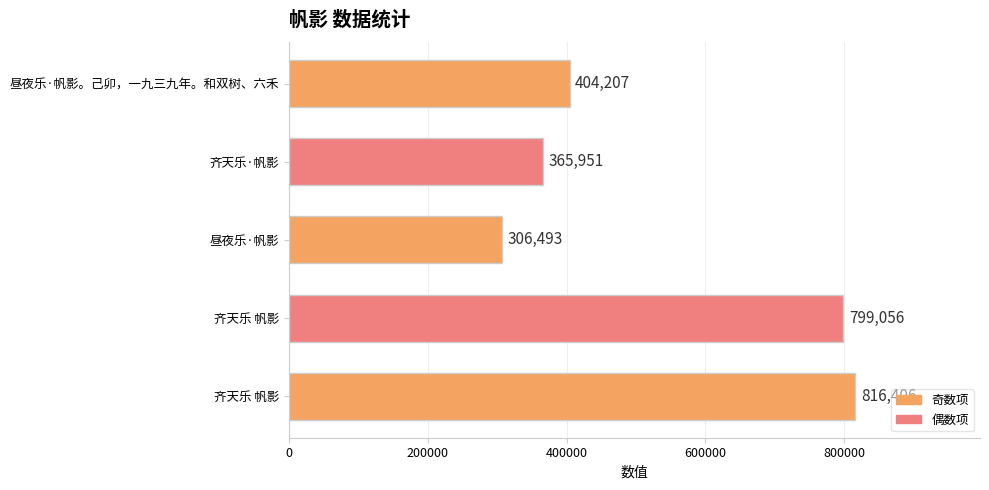

How many data points are less than 404207?

2